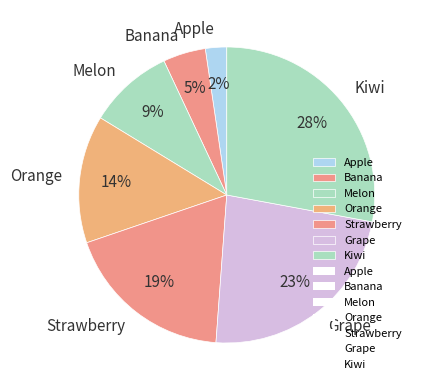

To the nearest percent, what percentage of the pie is Orange?

14%